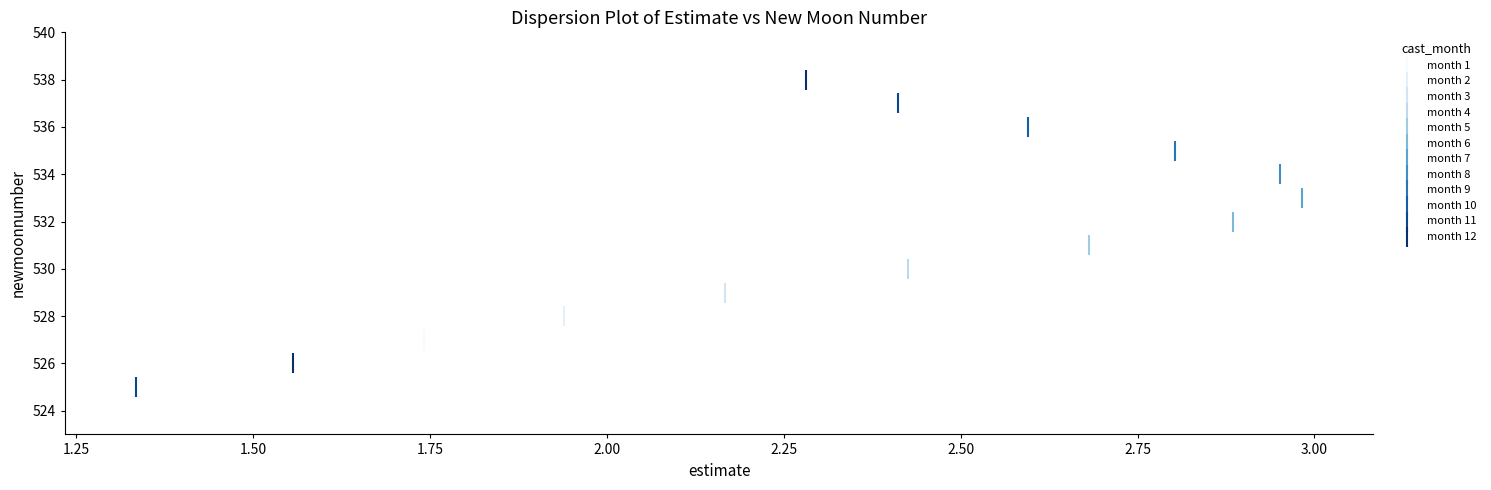

What are all the series names shown in the legend?

month 1, month 2, month 3, month 4, month 5, month 6, month 7, month 8, month 9, month 10, month 11, month 12